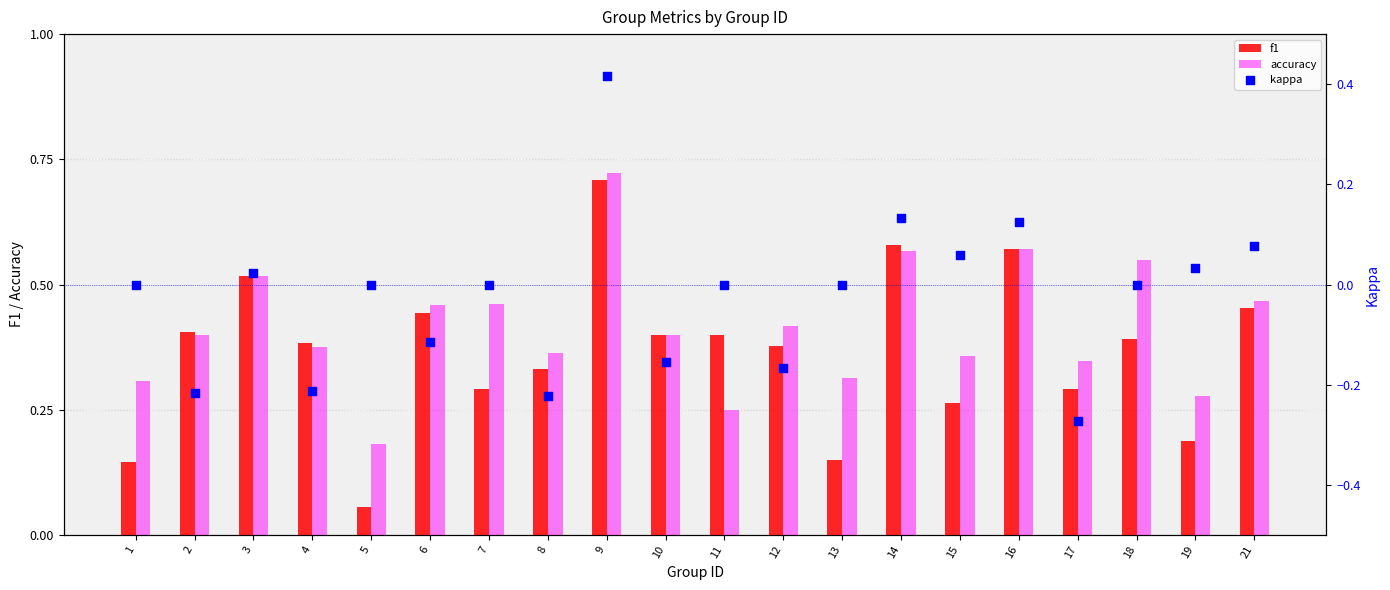

What is the total value across all series at 3?

1.1